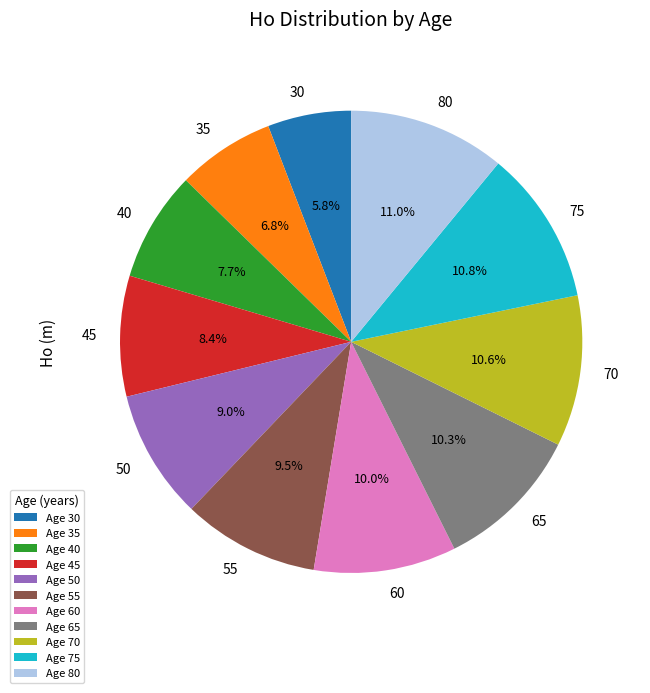

To the nearest percent, what portion does 65 represent?

10%